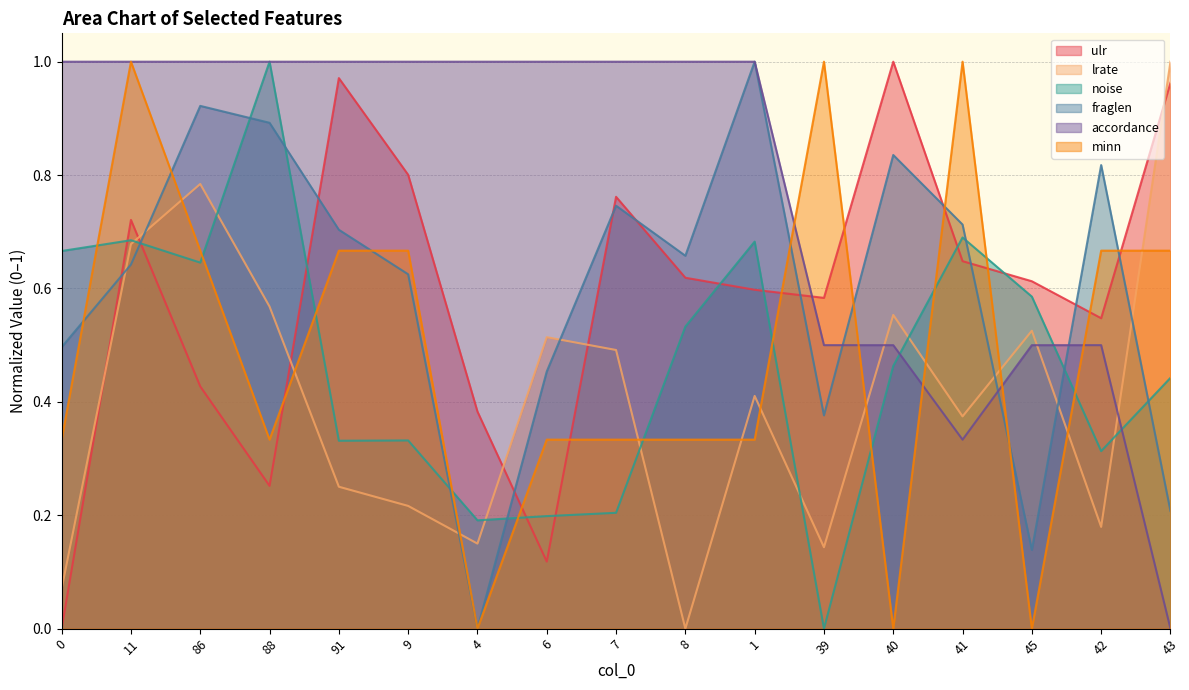

What is the sum of the accordance values at 8 and 7?

2.0